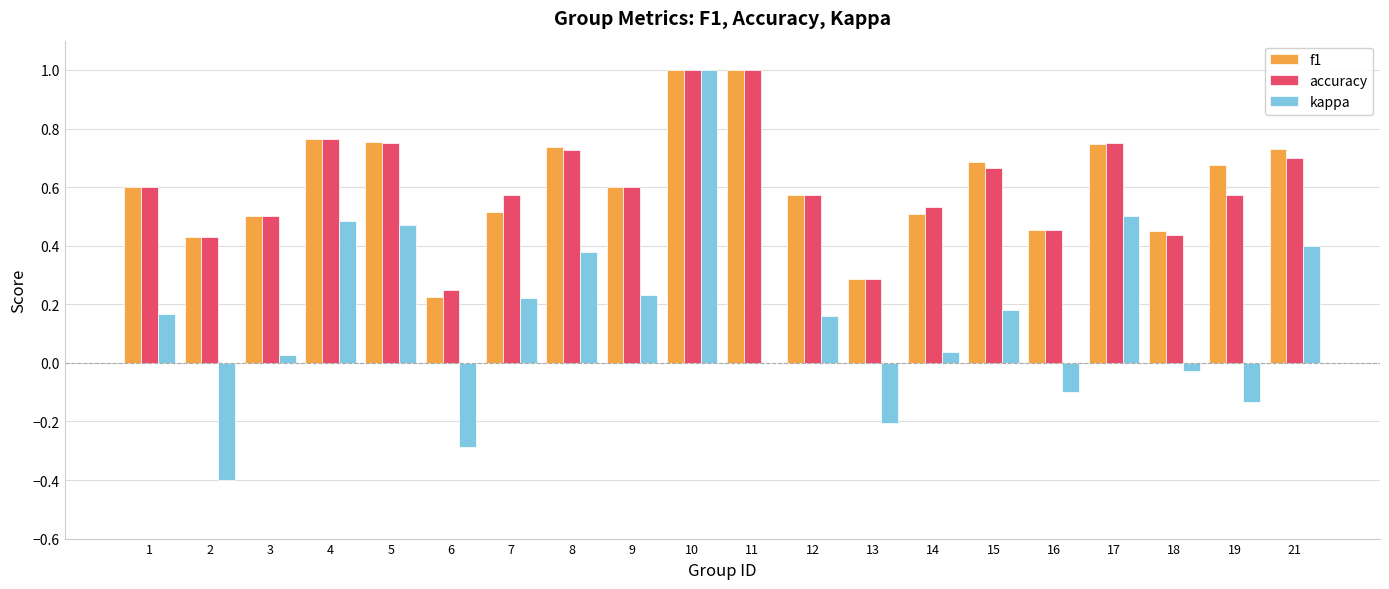

What is the maximum value shown in the chart?

1.0